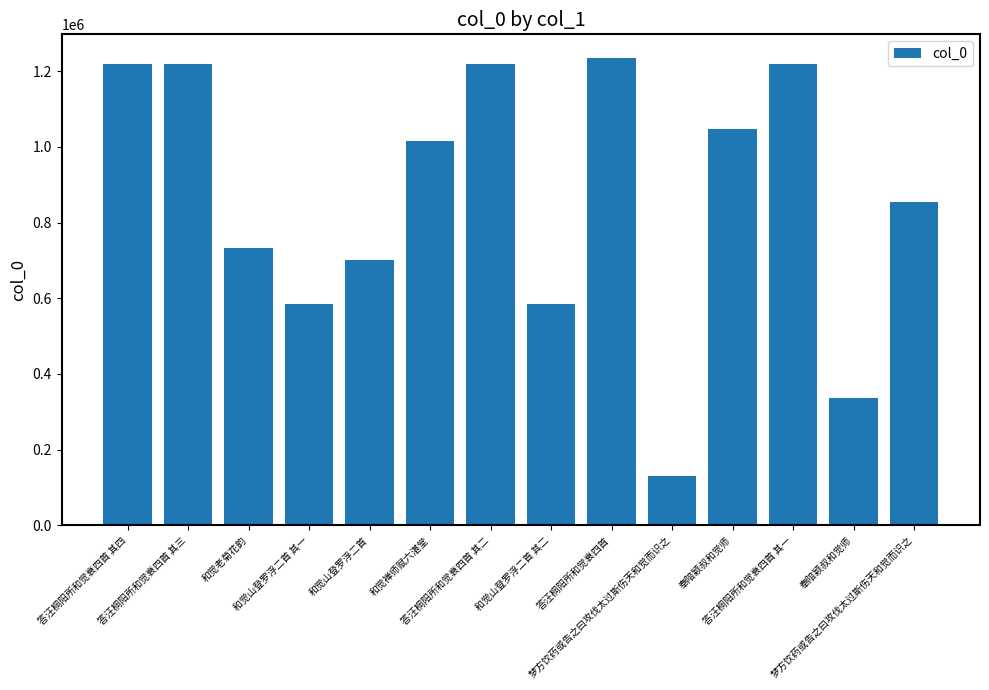

Count the number of data series in this chart.

1